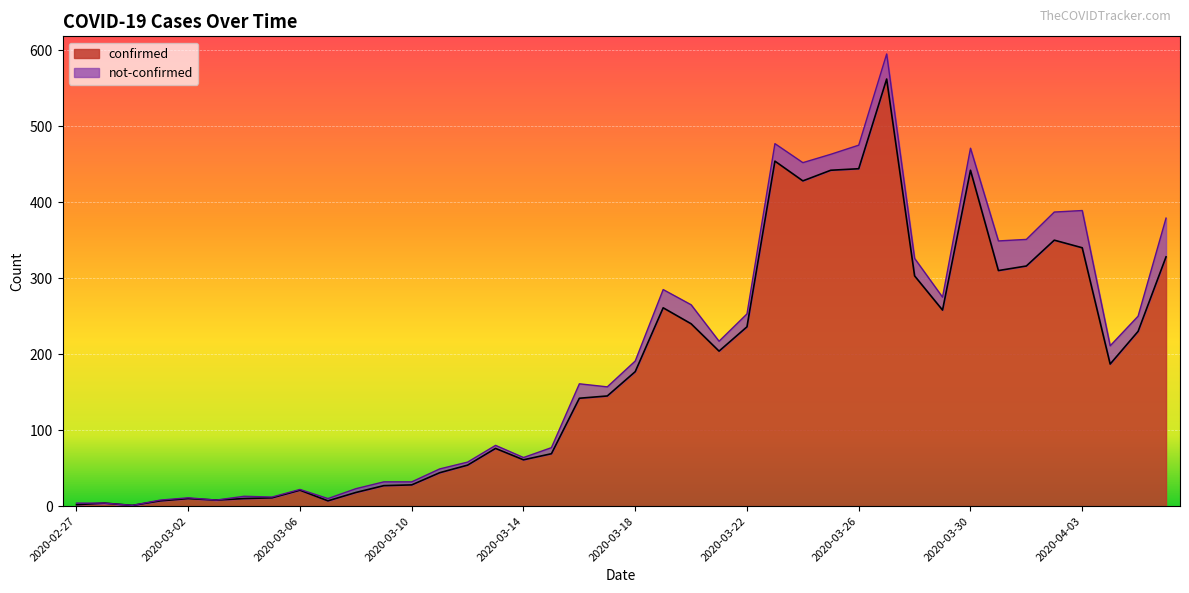

True or false: the data shows 236 at 2020-03-22.

True